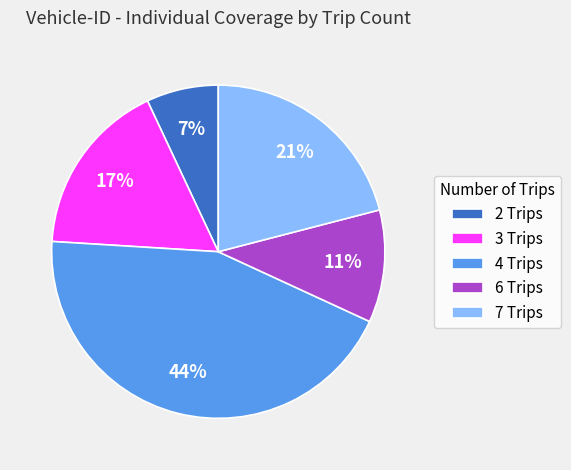

Which has a higher value, 7 Trips or 2 Trips?

7 Trips